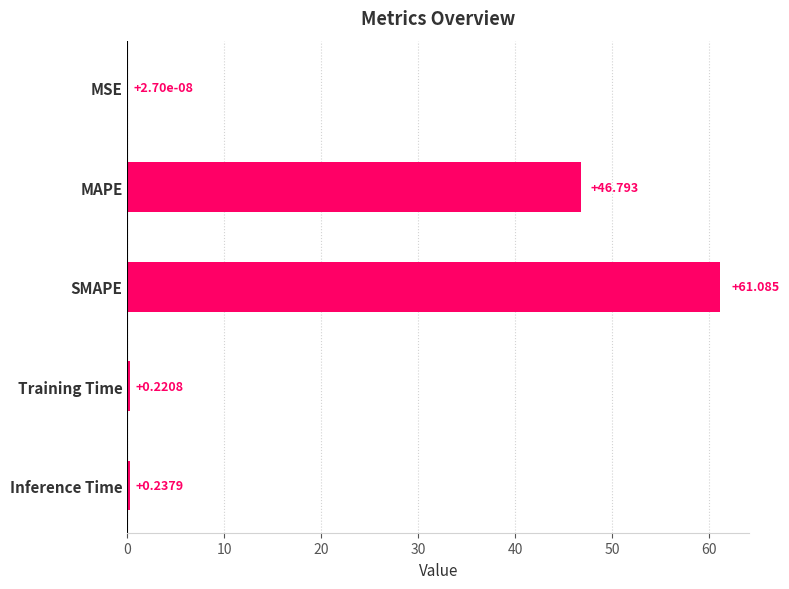

Between MAPE and Training Time, which is larger?

MAPE